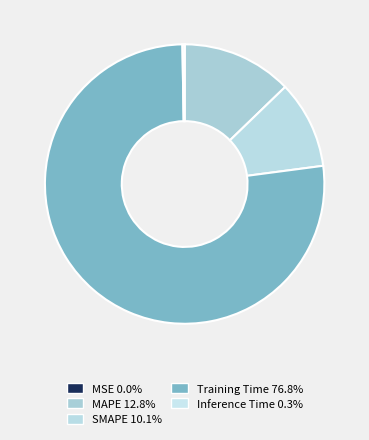

To the nearest percent, what is the difference between the largest and smallest slice percentages?

77%